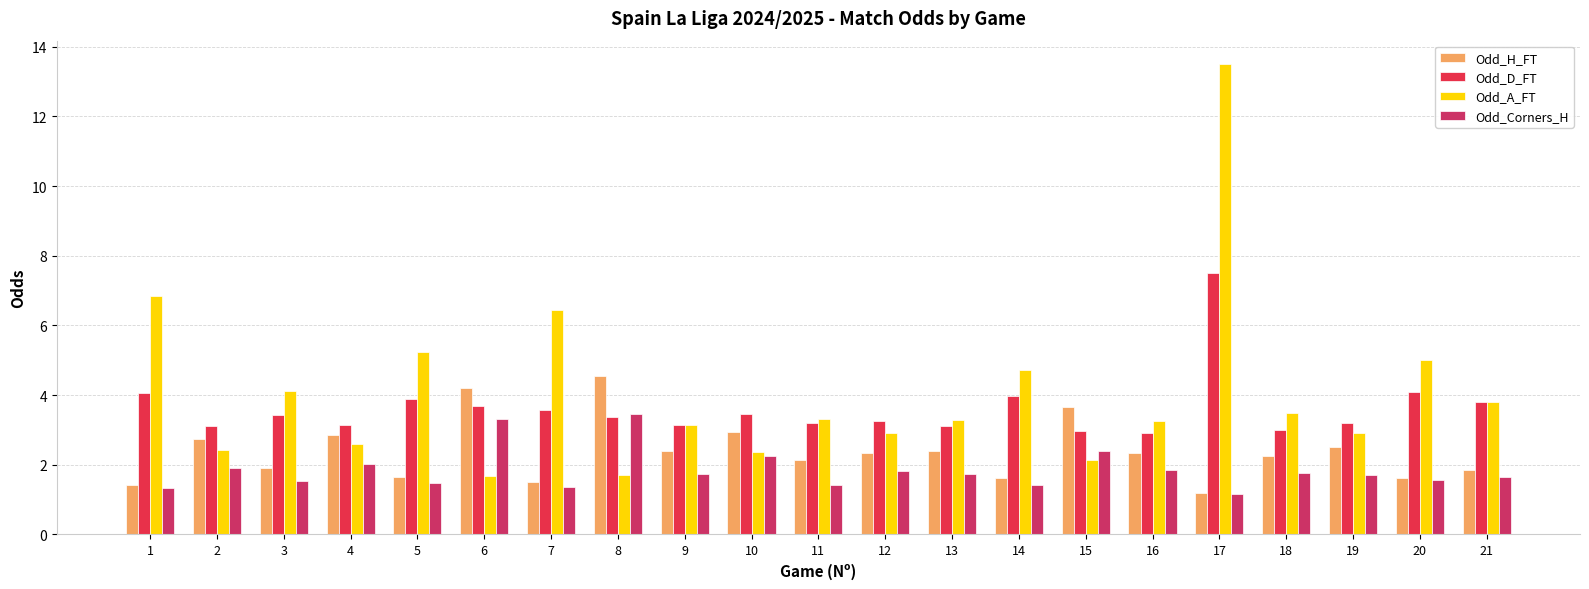

Reading left to right, extract all data points from this chart.

Odd_H_FT: 1=1.4	2=2.7	3=1.9	4=2.9	5=1.6	6=4.2	7=1.5	8=4.5	9=2.4	10=3.0	11=2.1	12=2.3	13=2.4	14=1.6	15=3.6	16=2.4	17=1.2	18=2.2	19=2.5	20=1.6	21=1.9
Odd_D_FT: 1=4.1	2=3.1	3=3.4	4=3.1	5=3.9	6=3.7	7=3.6	8=3.4	9=3.1	10=3.5	11=3.2	12=3.2	13=3.1	14=4.0	15=3.0	16=2.9	17=7.5	18=3.0	19=3.2	20=4.1	21=3.8
Odd_A_FT: 1=6.8	2=2.4	3=4.1	4=2.6	5=5.2	6=1.7	7=6.5	8=1.7	9=3.1	10=2.4	11=3.3	12=2.9	13=3.3	14=4.7	15=2.1	16=3.2	17=13.5	18=3.5	19=2.9	20=5.0	21=3.8
Odd_Corners_H: 1=1.3	2=1.9	3=1.5	4=2.0	5=1.5	6=3.3	7=1.4	8=3.5	9=1.7	10=2.2	11=1.4	12=1.8	13=1.7	14=1.4	15=2.4	16=1.8	17=1.2	18=1.8	19=1.7	20=1.6	21=1.7